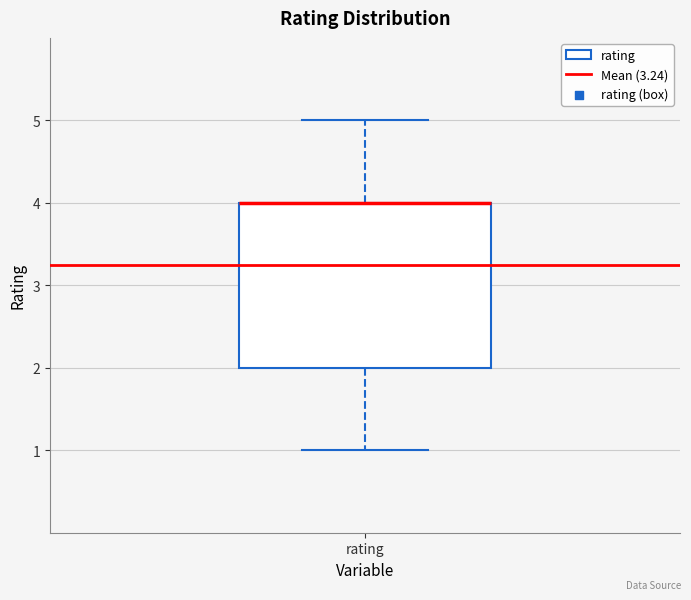

Read this box plot against the y-axis: the position of the median line, the range covered by the box, and the ends of both whiskers. The values are not printed on the chart, so give them approximately, as read against the axis.

median 4 (drawn on the box's upper edge), box 2 to 4, whiskers 1 to 5